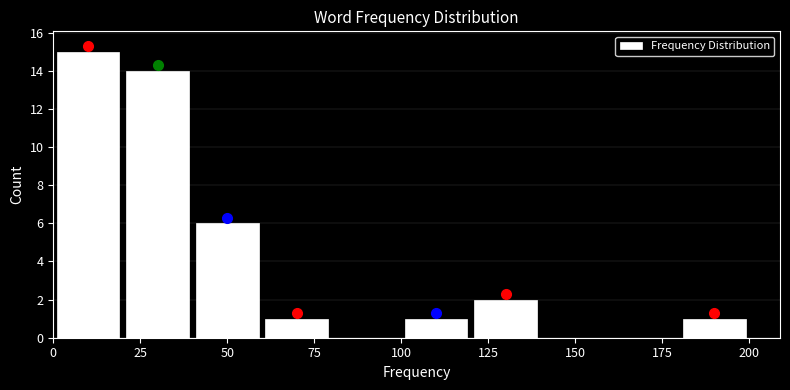

What is the height of the bar covering 180 to 200 on the x-axis? The values are not printed on the chart, so give them approximately, as read against the axis.

1